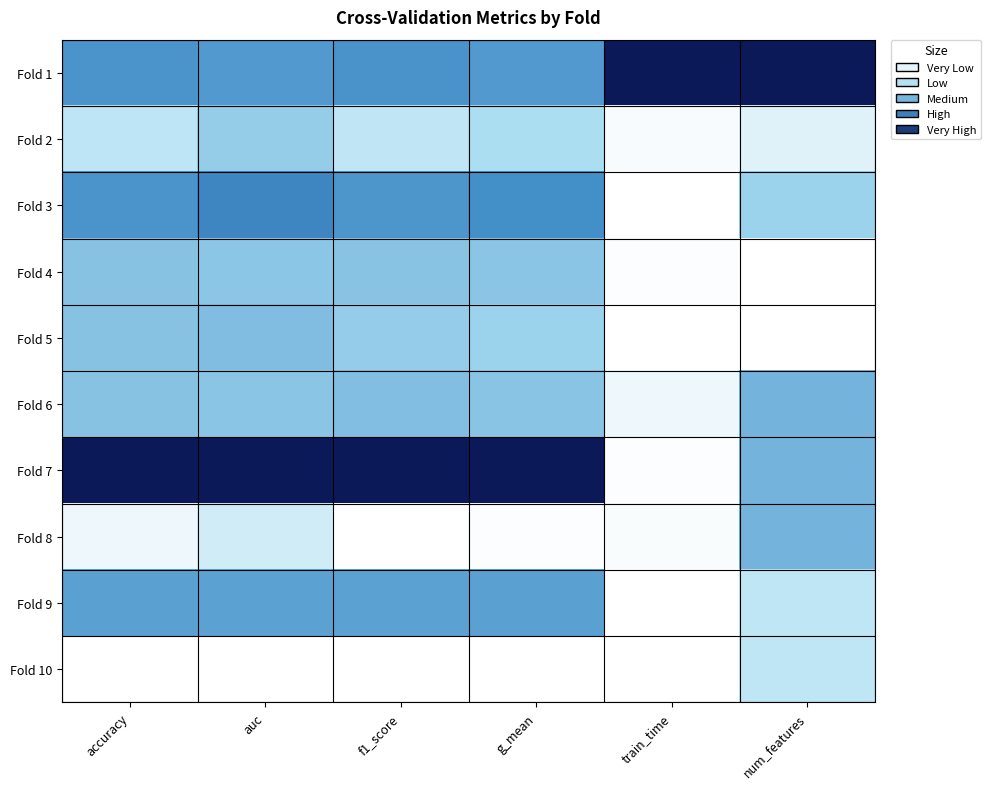

Between g_mean and num_features, which is larger?

num_features